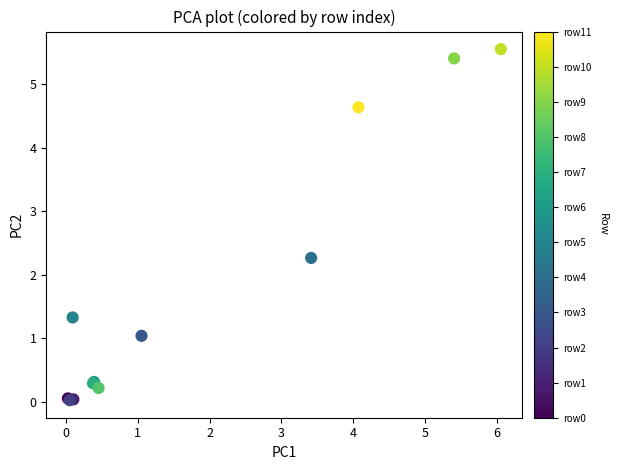

What Y value in the scatter plot is closest to 2?

2.3